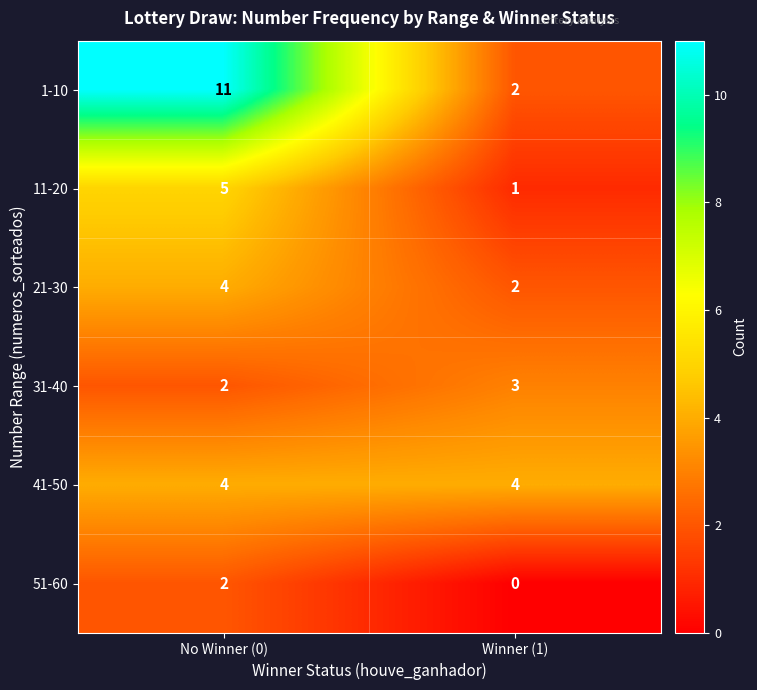

Reading left to right, extract all data points from this chart.

1-10: 11	2
11-20: 5	1
21-30: 4	2
31-40: 2	3
41-50: 4	4
51-60: 2	0